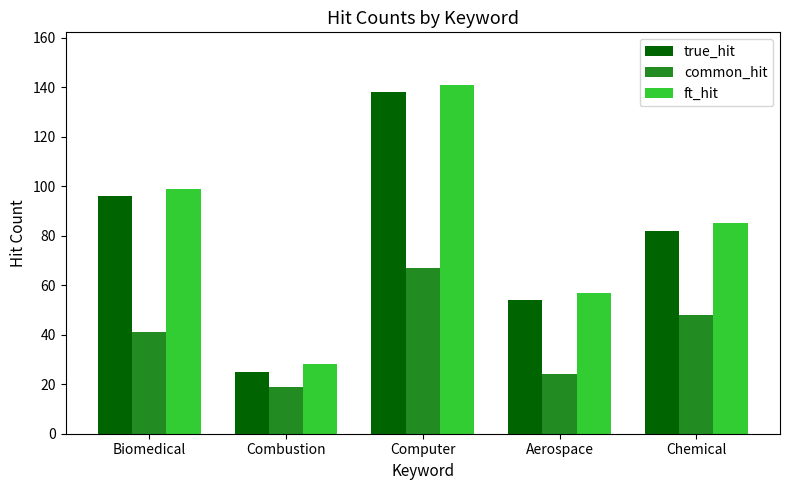

What is the total value across all series at Chemical?

215